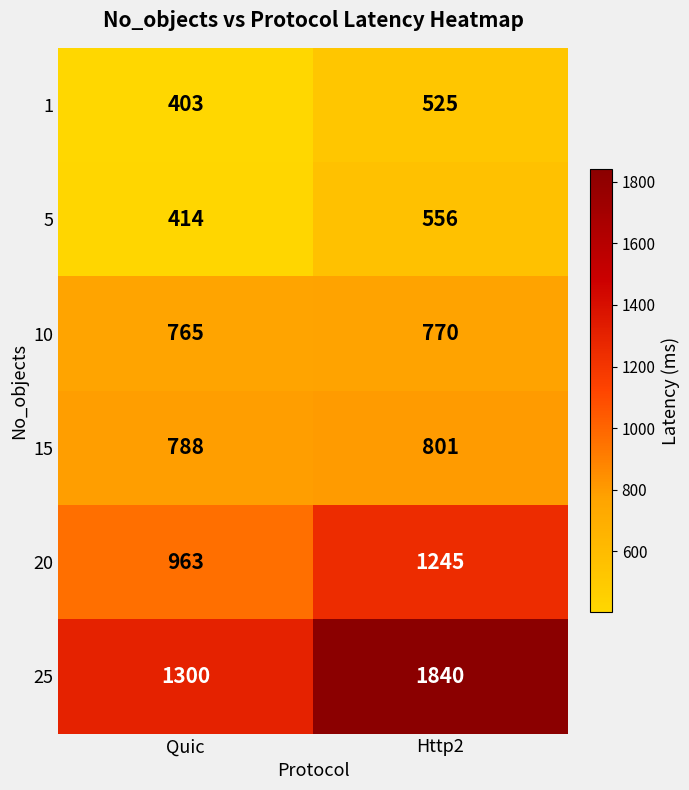

What value does the 5 series have at Http2?

556